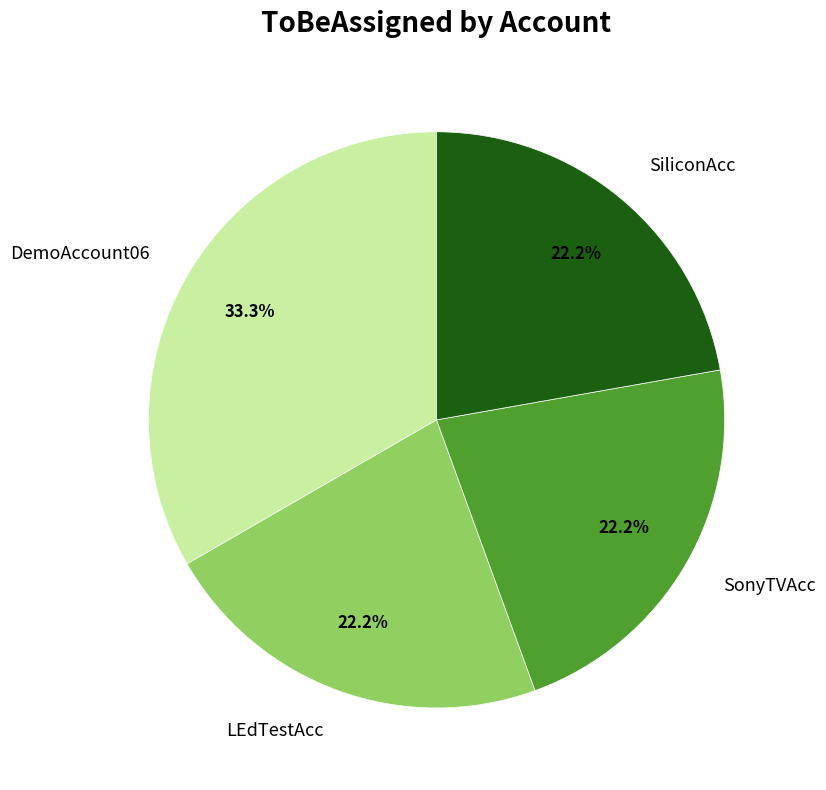

What portion of the pie excludes SonyTVAcc?

77.8%